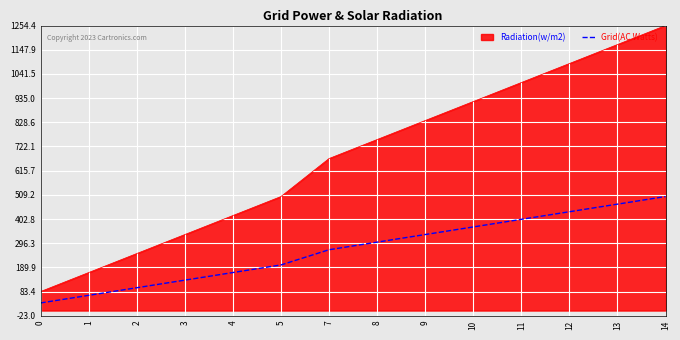

What is the difference between the maximum and minimum values in the Radiation(w/m2) series?

1170.8